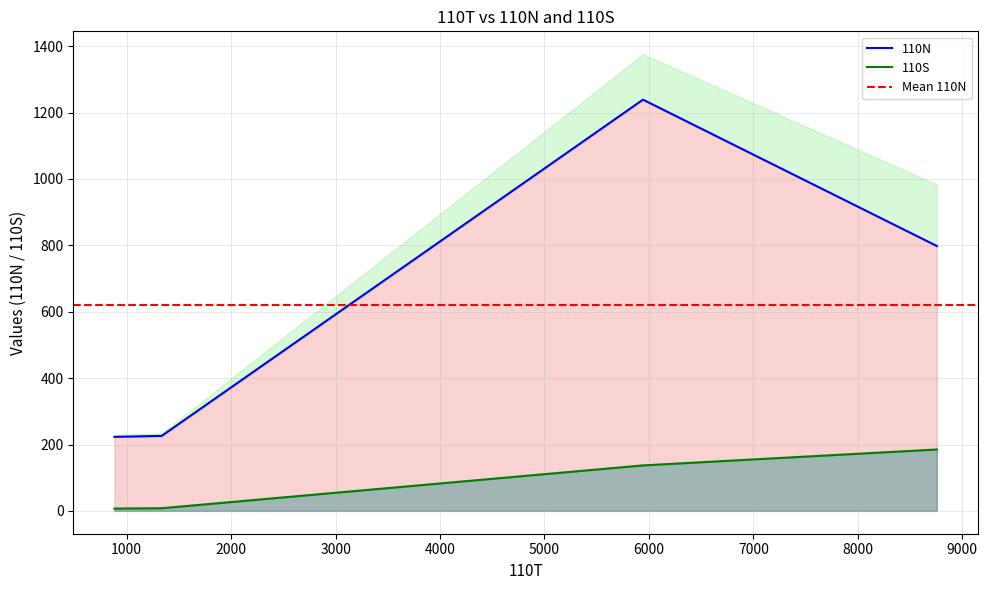

True or false: 110S and 110N intersect in this chart.

False